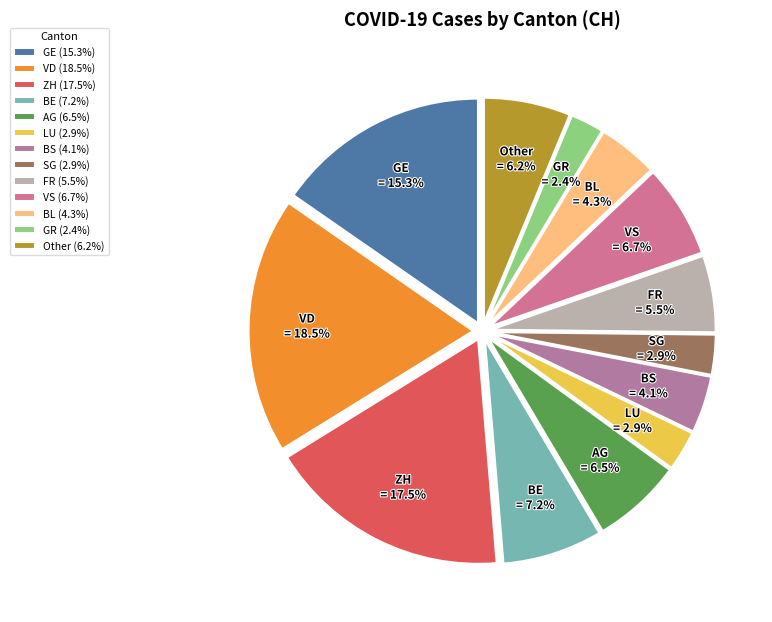

The Other slice represents 6% of the pie. True or false?

True